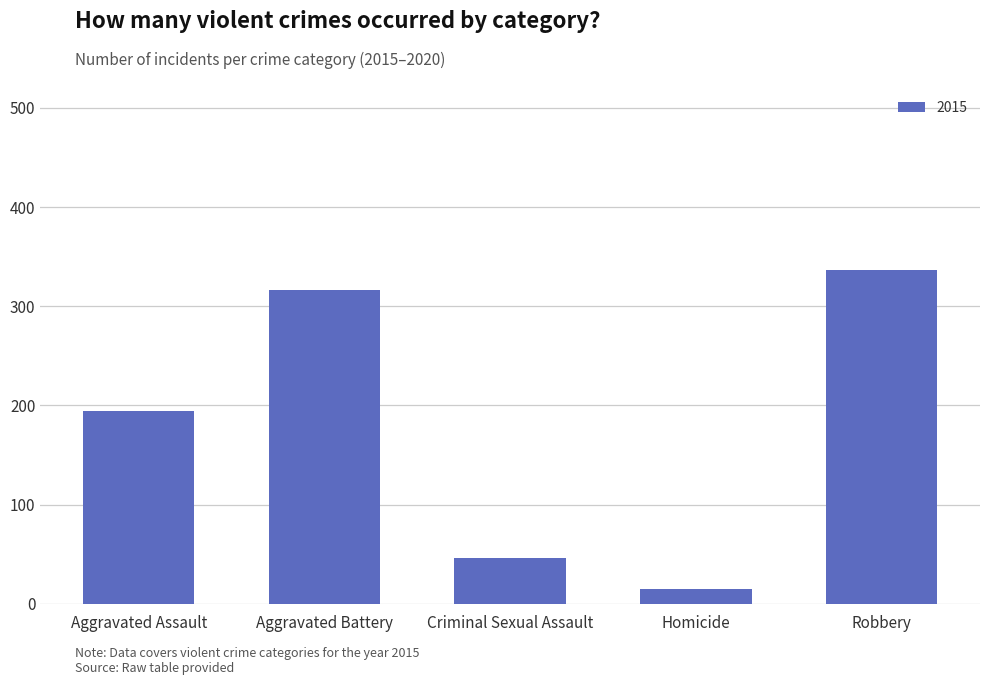

What is the difference between the maximum and second lowest values?

291